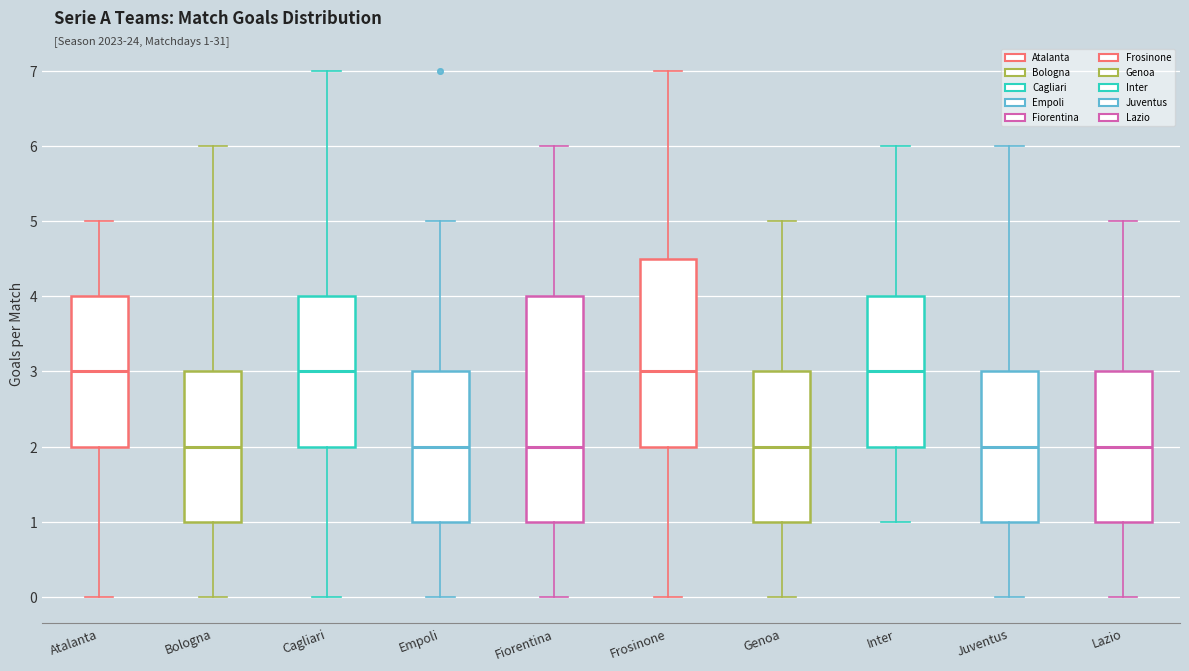

Which box is the tallest, from its lower edge to its upper edge?

Fiorentina